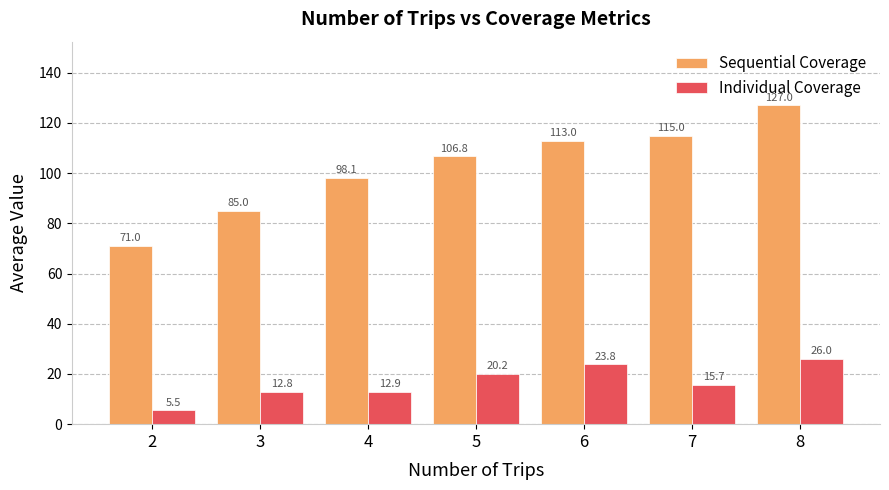

The Individual Coverage series shows 23.0 at 4. True or false?

False